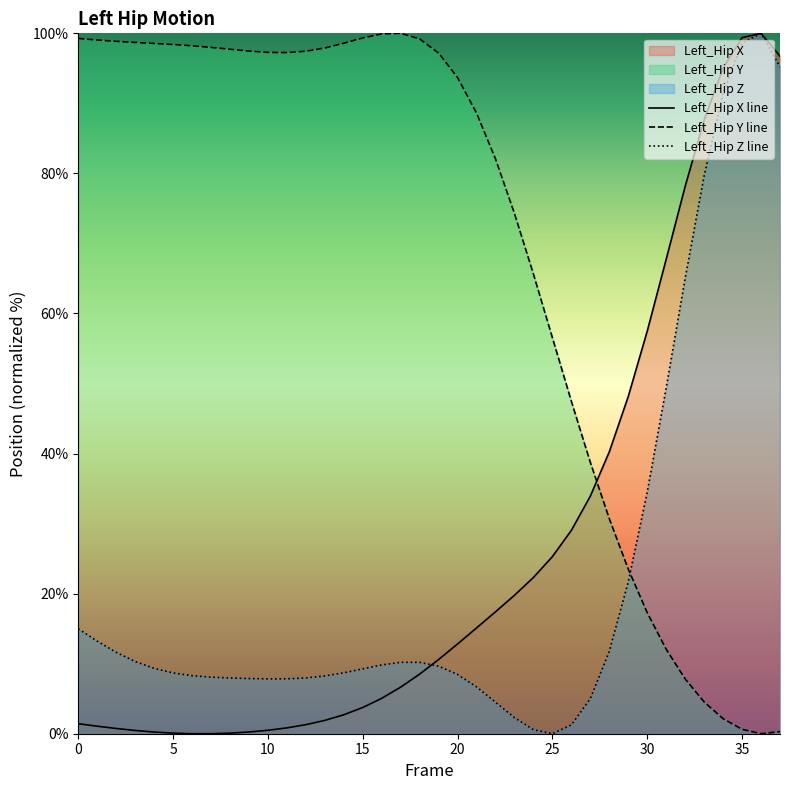

How many distinct data groups are displayed?

3